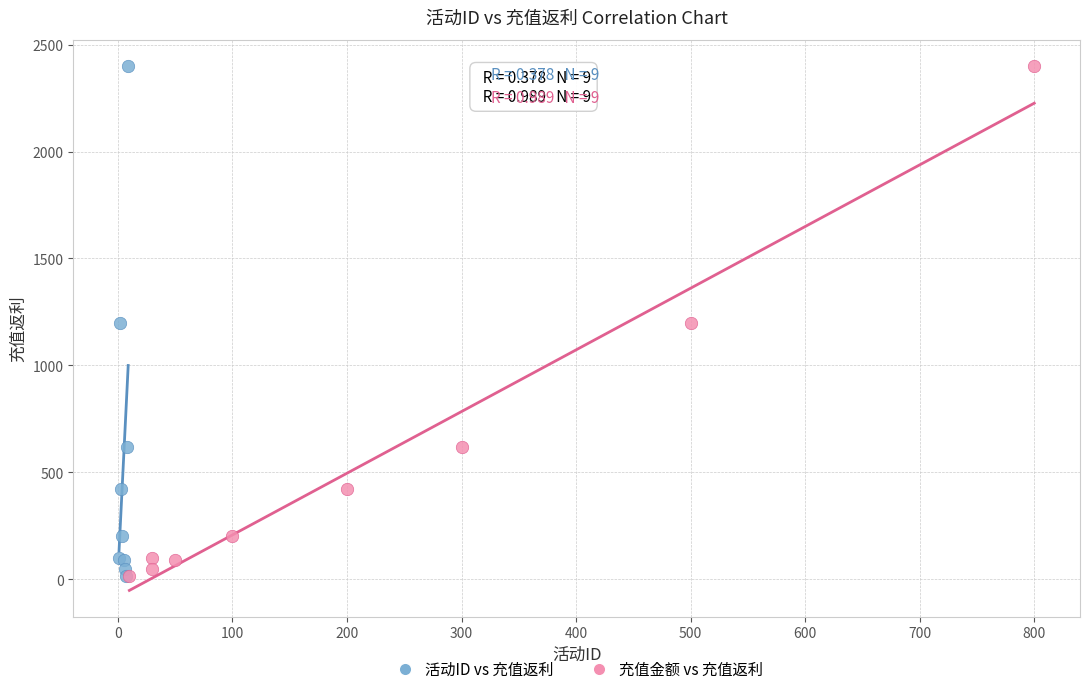

What are all the series names shown in the legend?

活动ID vs 充值返利, 充值金额 vs 充值返利